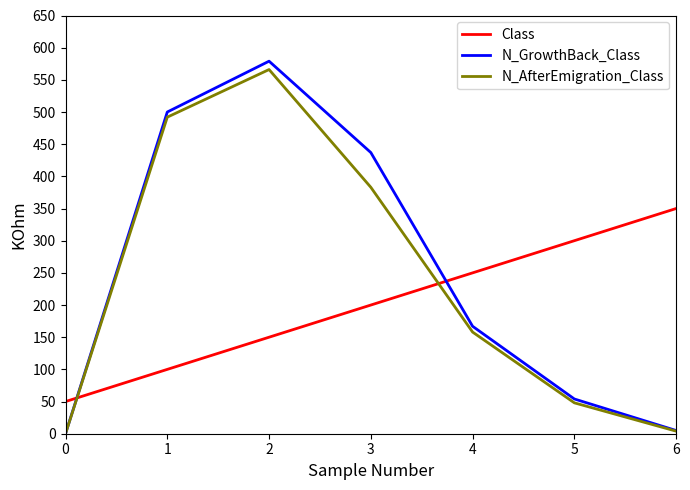

At which label does N_AfterEmigration_Class reach its peak?

2